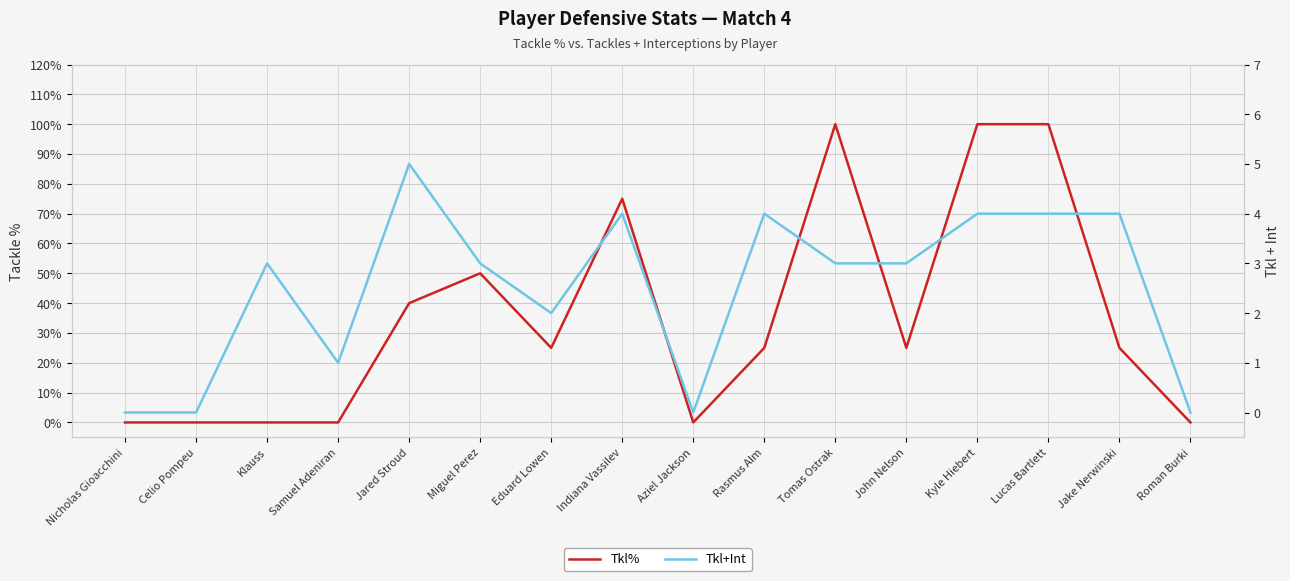

How many interior local peaks does the Tkl% series have?

3